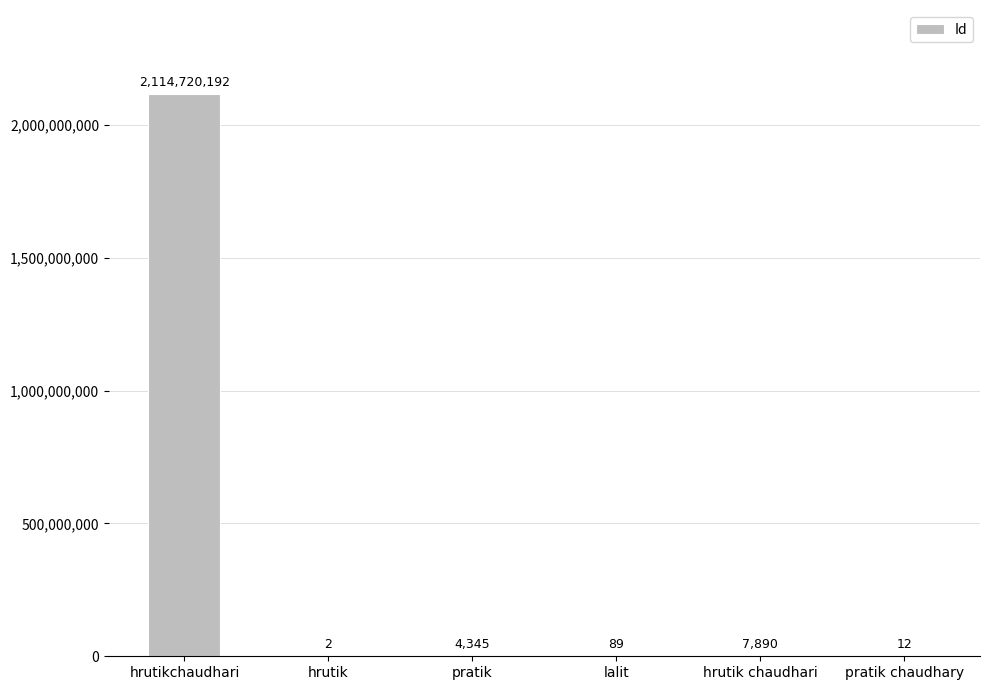

Which category has the highest value across all series?

hrutikchaudhari